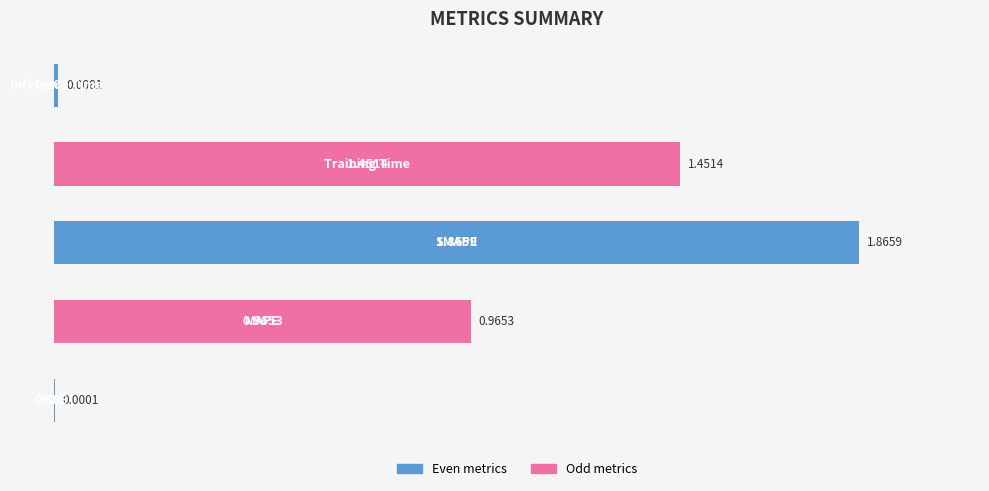

What is the sum of all values?

4.3